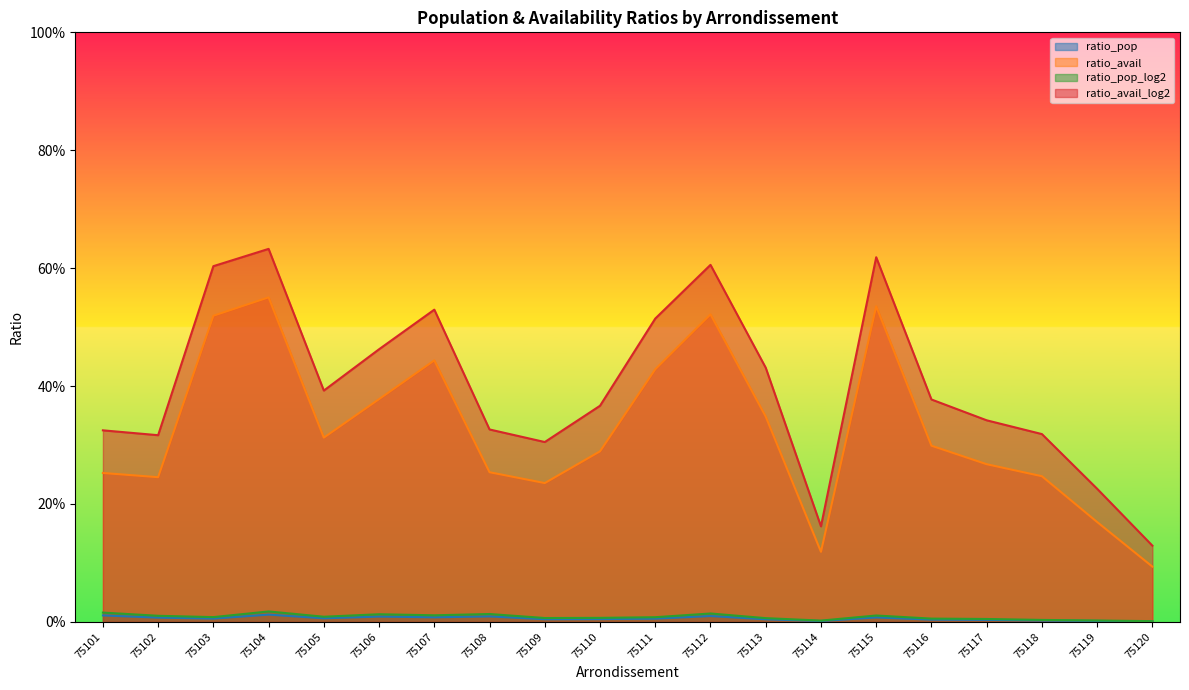

What is the highest value of the ratio_avail_log2 series?

0.6